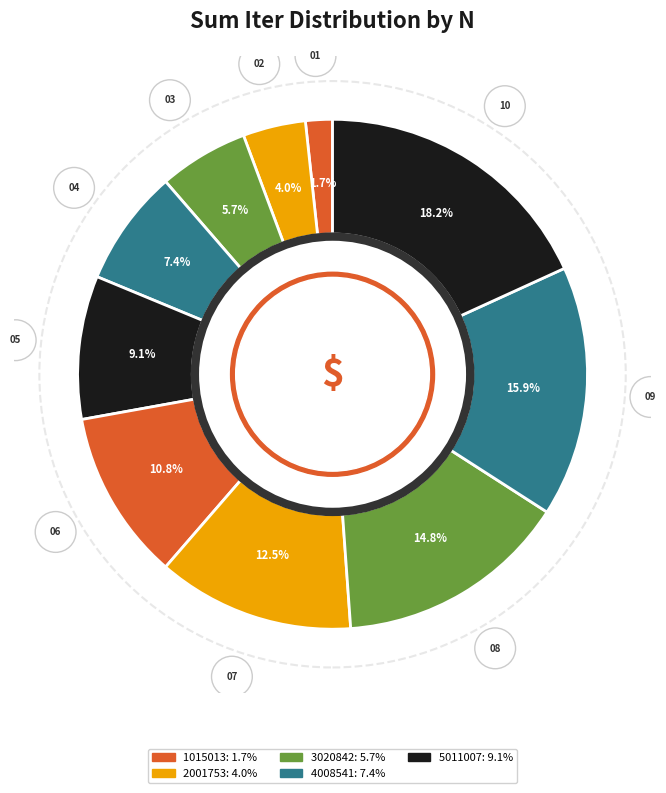

Count the number of slices in the pie.

10